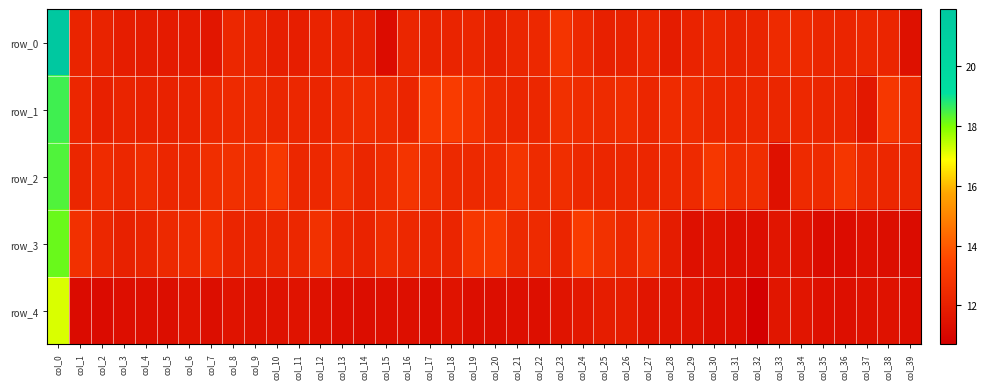

At col_32, list the series in order from smallest to largest.

row_4, row_3, row_0, row_1, row_2